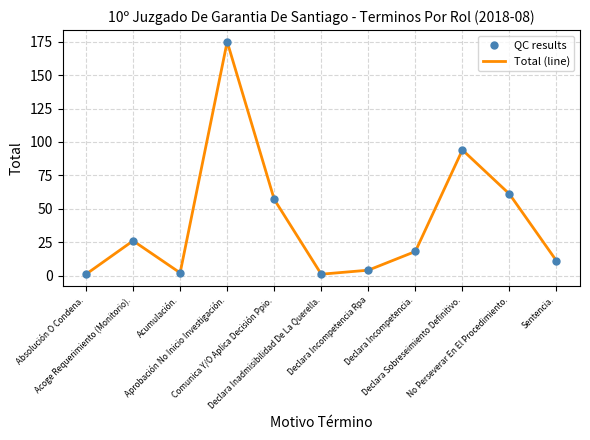

What is the difference between the maximum and minimum values?

174